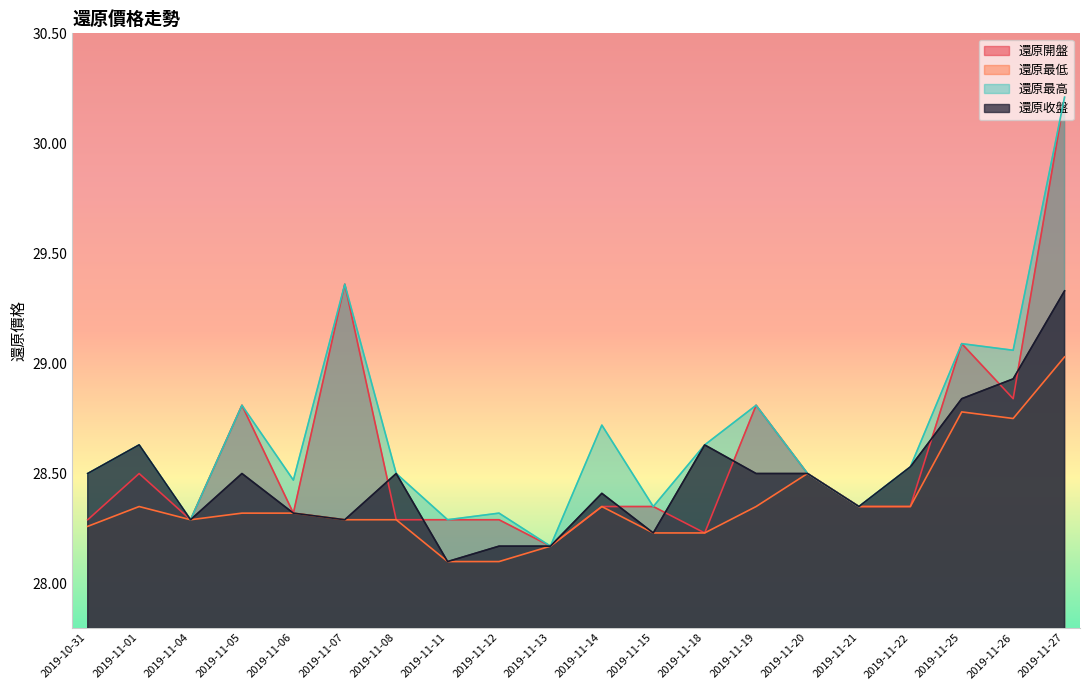

Which series has the widest spread of values?

還原開盤